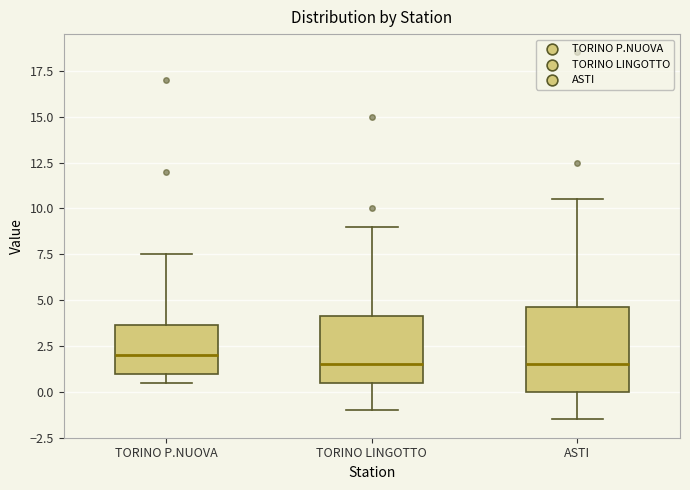

Comparing the boxes themselves (not the whiskers), which one is the tallest?

ASTI